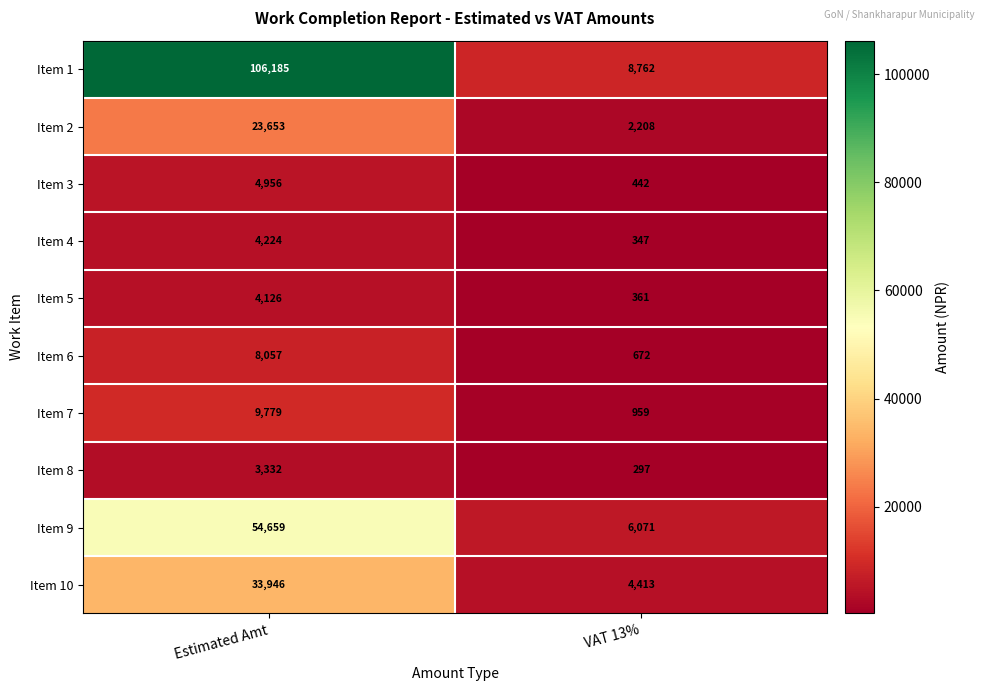

Reading left to right, what are all the values shown in this chart?

Item 1: 106185	8762
Item 2: 23653	2208
Item 3: 4956	442
Item 4: 4224	347
Item 5: 4126	361
Item 6: 8057	672
Item 7: 9779	959
Item 8: 3332	297
Item 9: 54659	6071
Item 10: 33946	4413